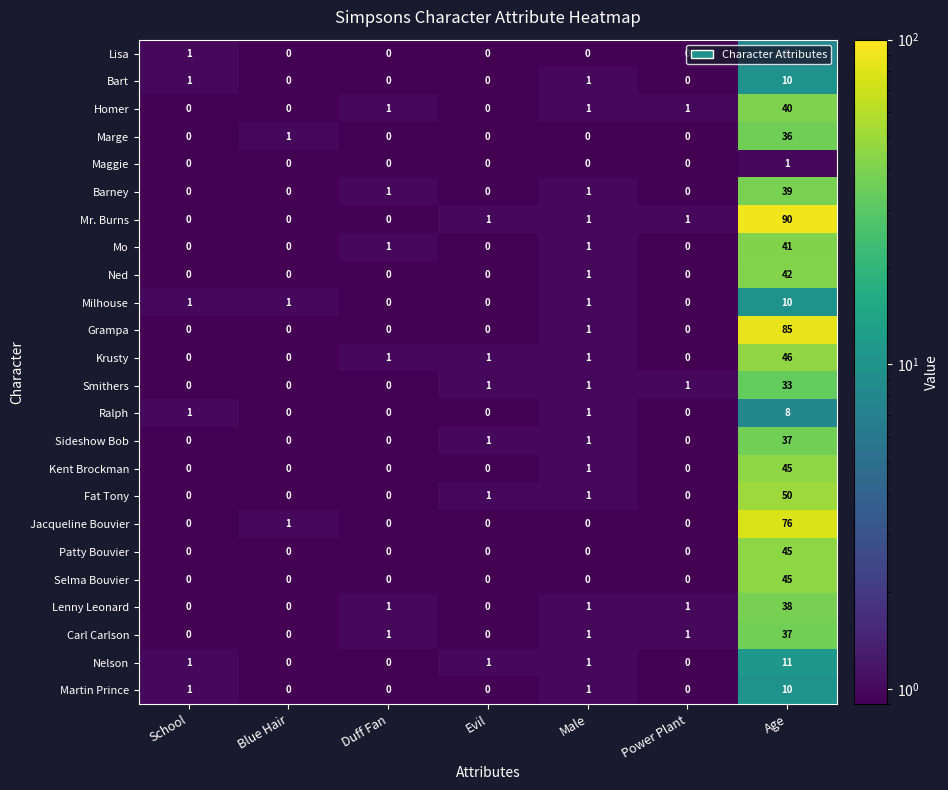

At which category is the sum across all series the highest?

Age